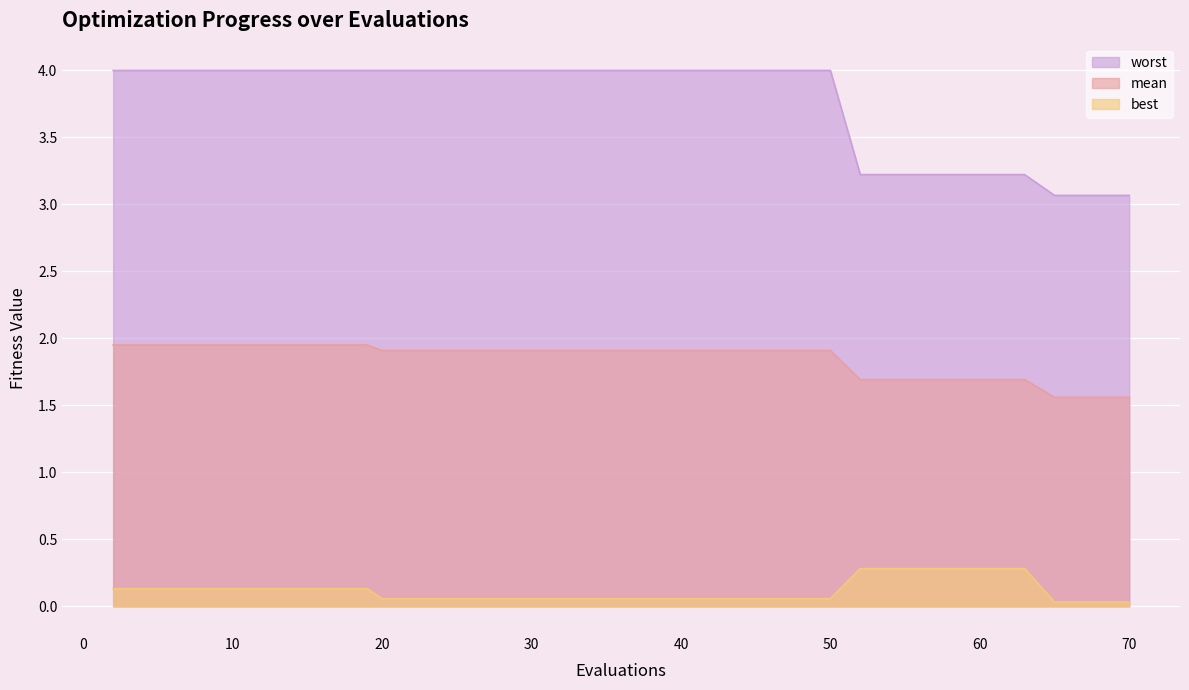

True or false: worst and best intersect in this chart.

False